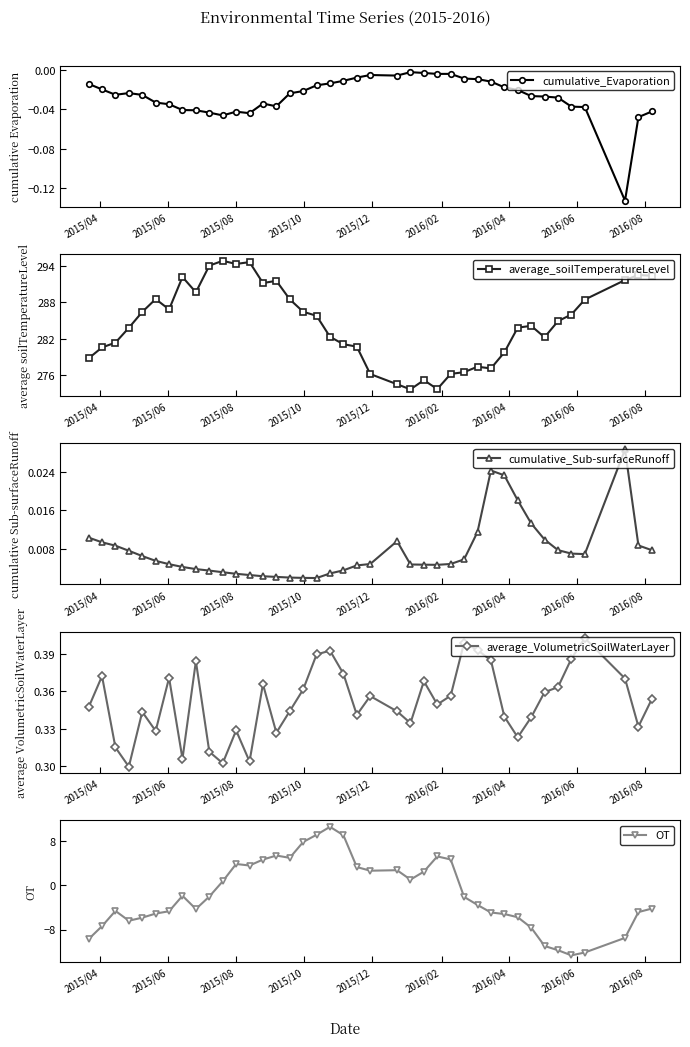

Is this an area chart (filled region under the line)?

No